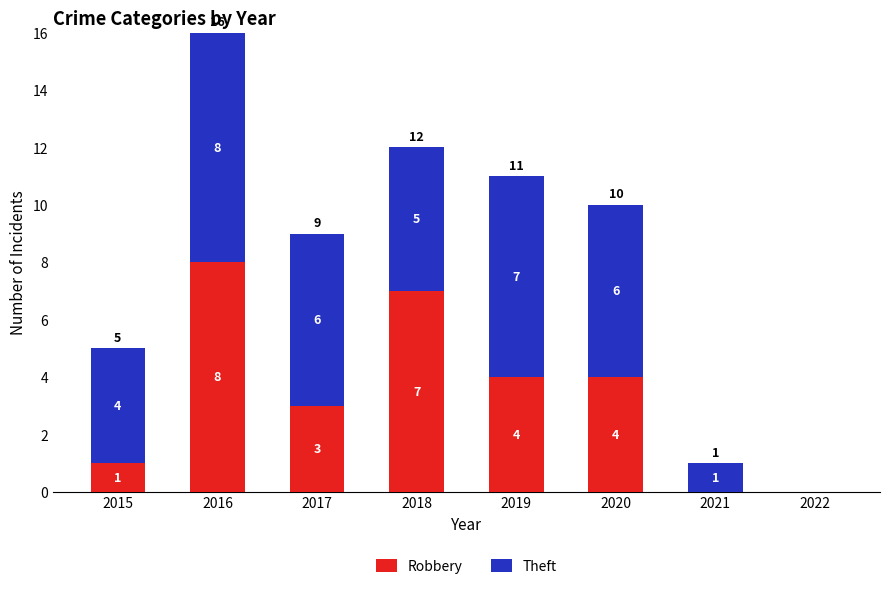

How many Robbery values are between 1 and 7?

5